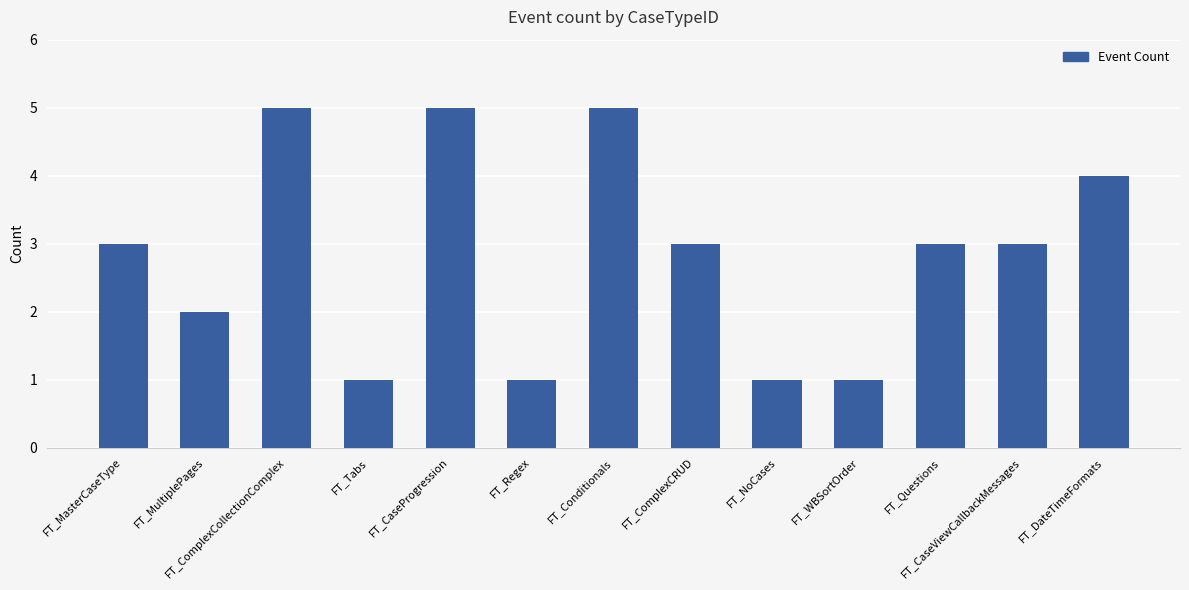

What value does the data have at FT_CaseViewCallbackMessages?

3